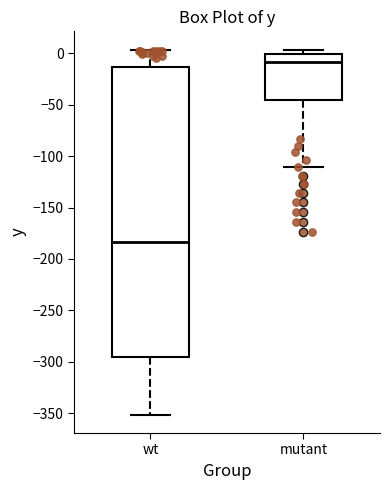

Comparing the boxes themselves (not the whiskers), which one is the tallest?

wt